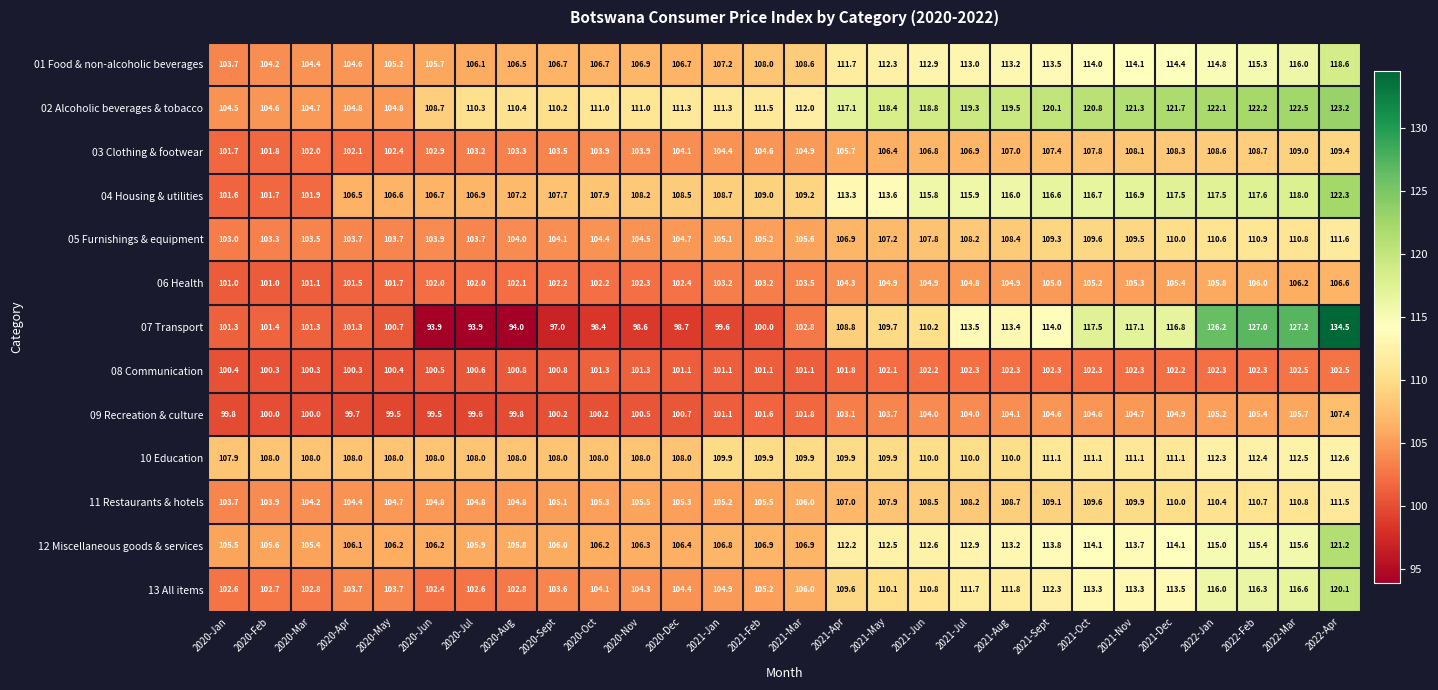

What is the difference between the 01 Food & non-alcoholic beverages values at 2021-Sept and 2020-Jul?

7.4